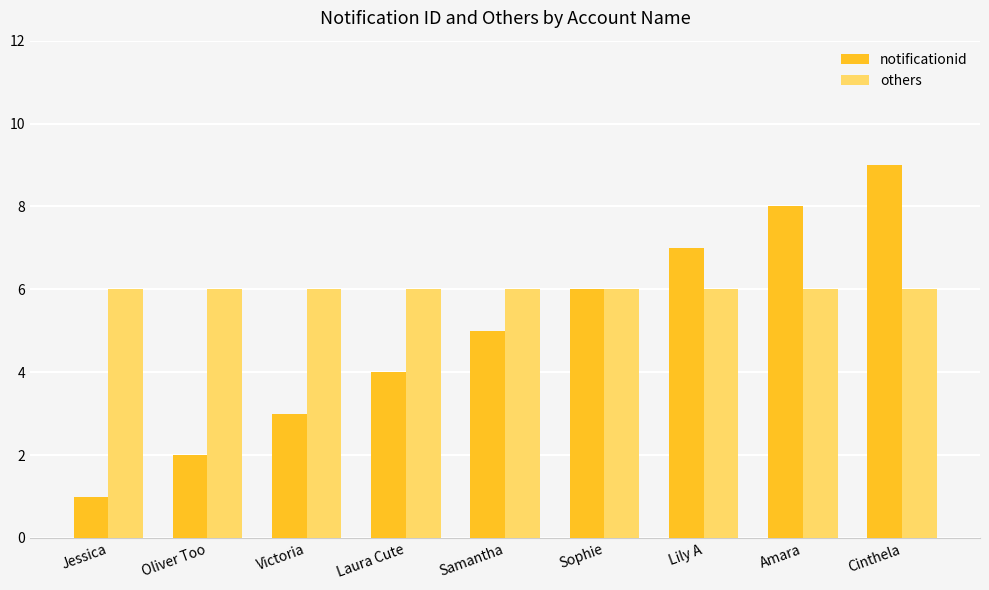

Is it true that others equals 6 at Jessica?

True